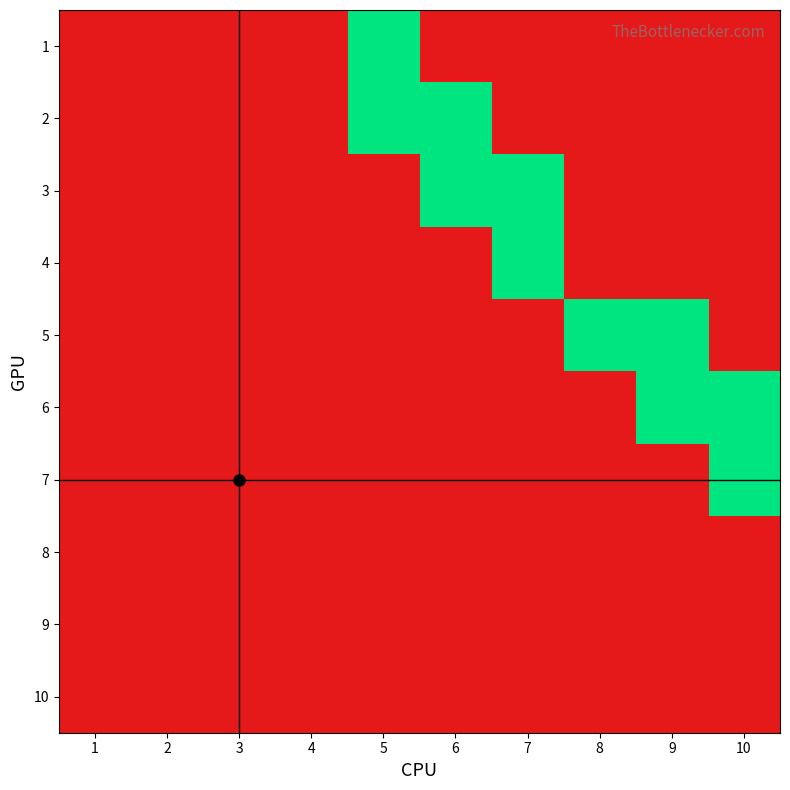

Which has a higher value, 9 or 8?

9